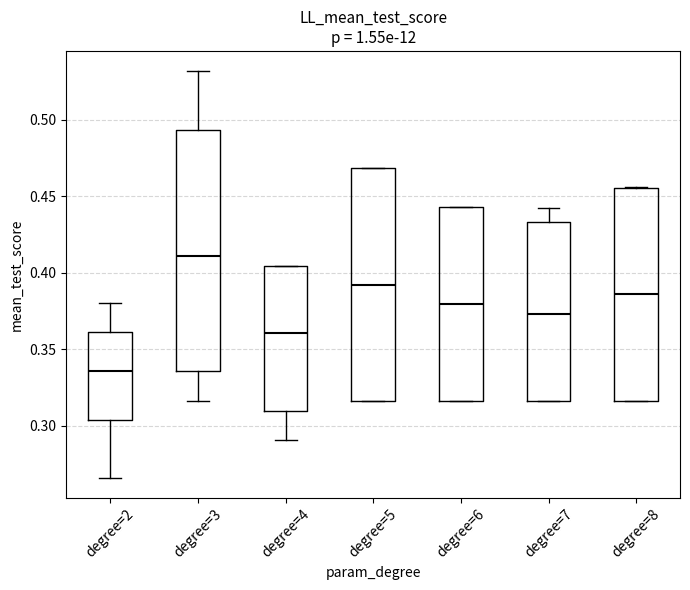

Which box has the lowest median line?

degree=2